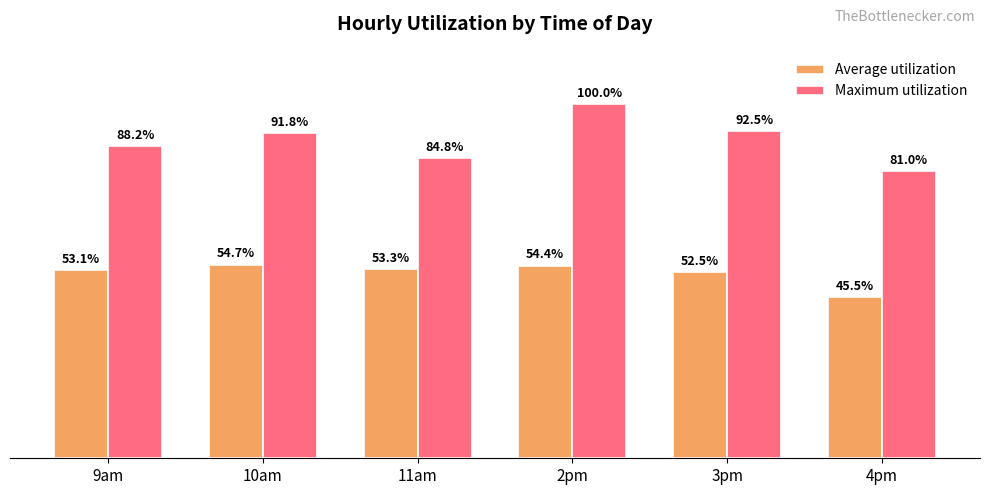

Which series changed the most between 10am and 3pm?

Average utilization